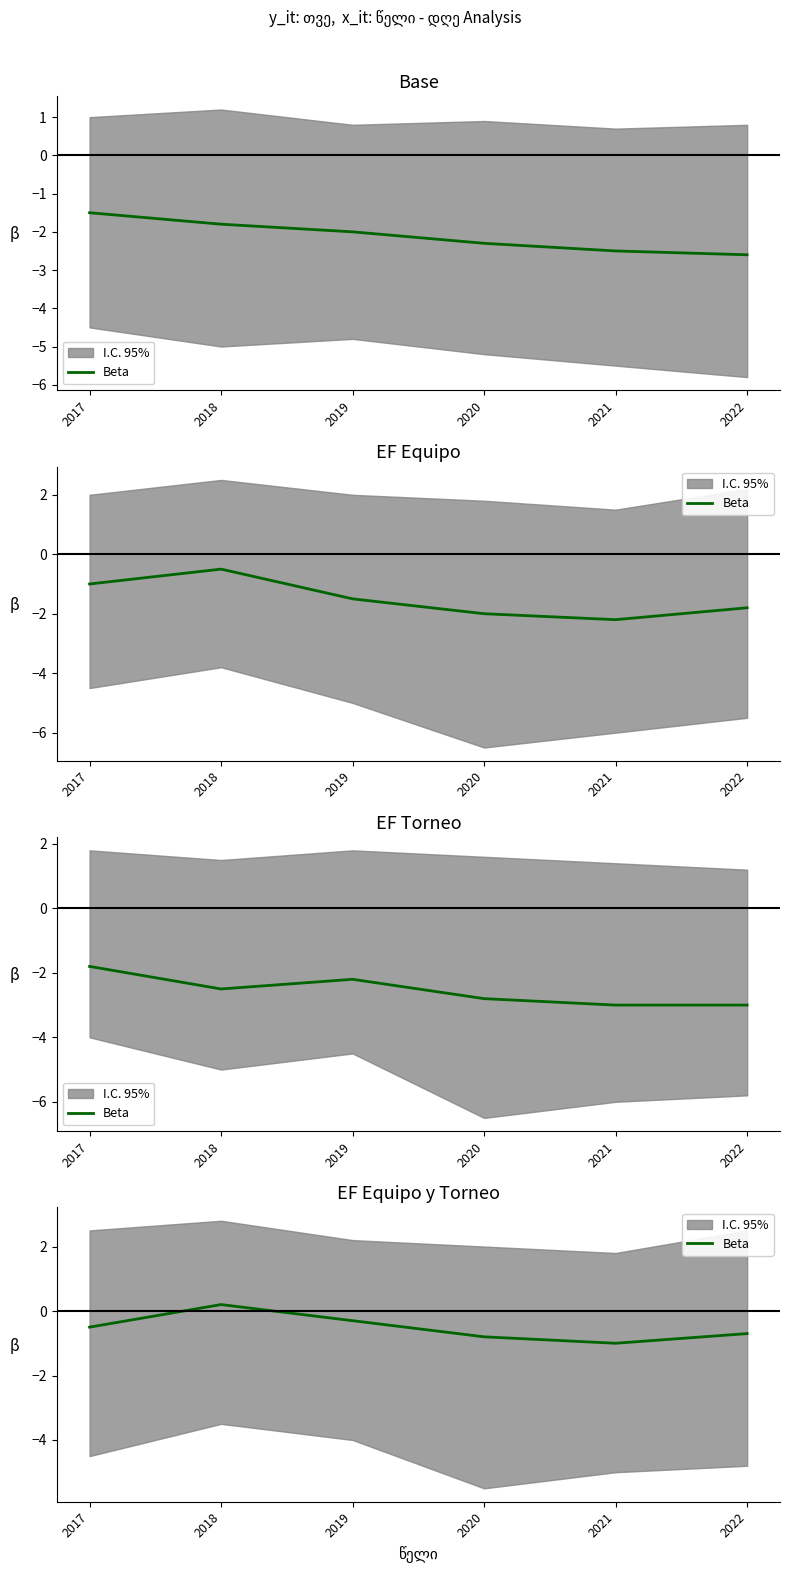

Does the chart display data point markers on the line(s)?

No